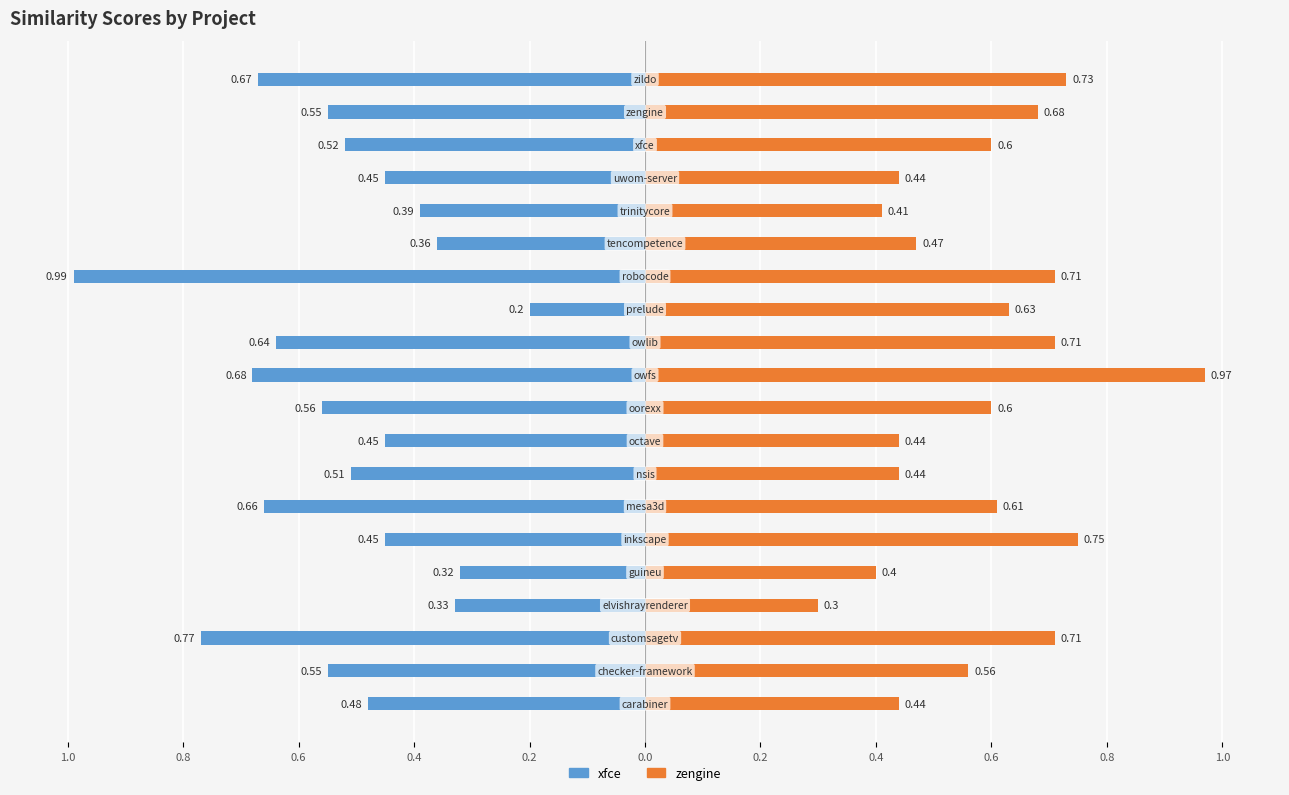

Rank the series by their average value, from lowest to highest.

xfce.csv, zengine.csv